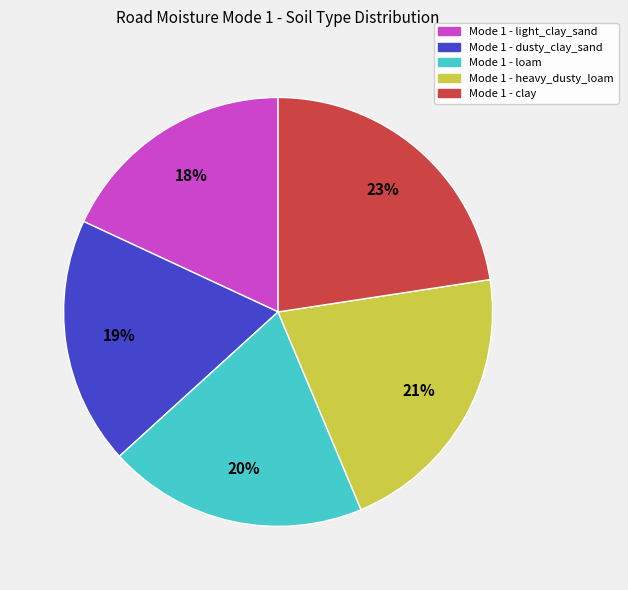

Which slice is the largest?

Mode 1 - clay